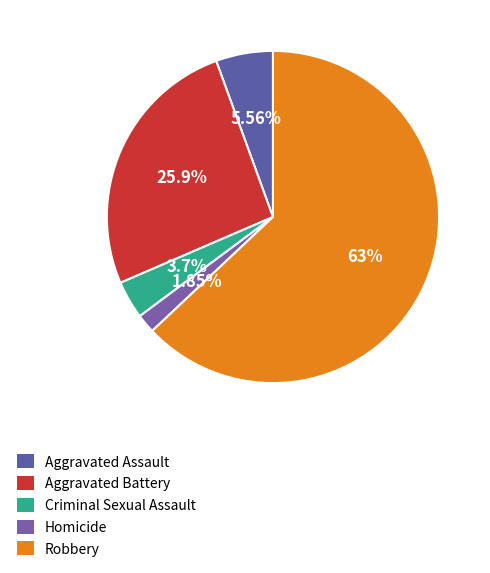

How many slices are in this pie chart?

5